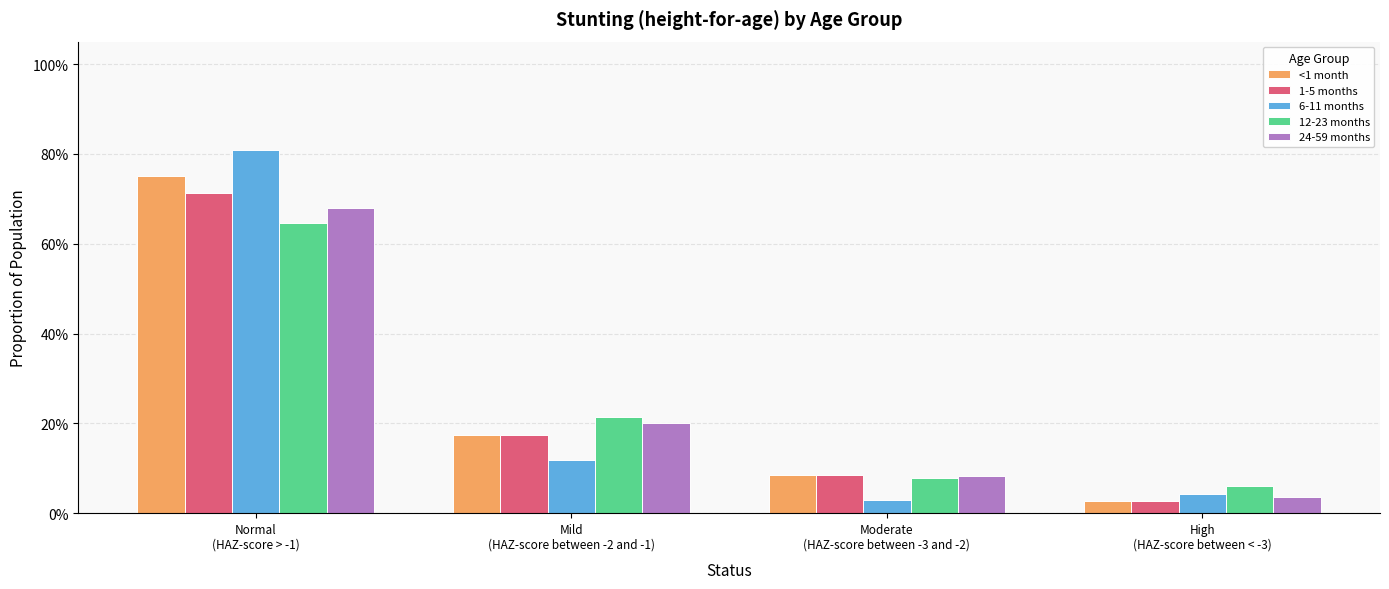

List the labels in order of 24-59 months value, largest first.

Normal
(HAZ-score > -1), Mild
(HAZ-score between -2 and -1), Moderate
(HAZ-score between -3 and -2), High
(HAZ-score between < -3)